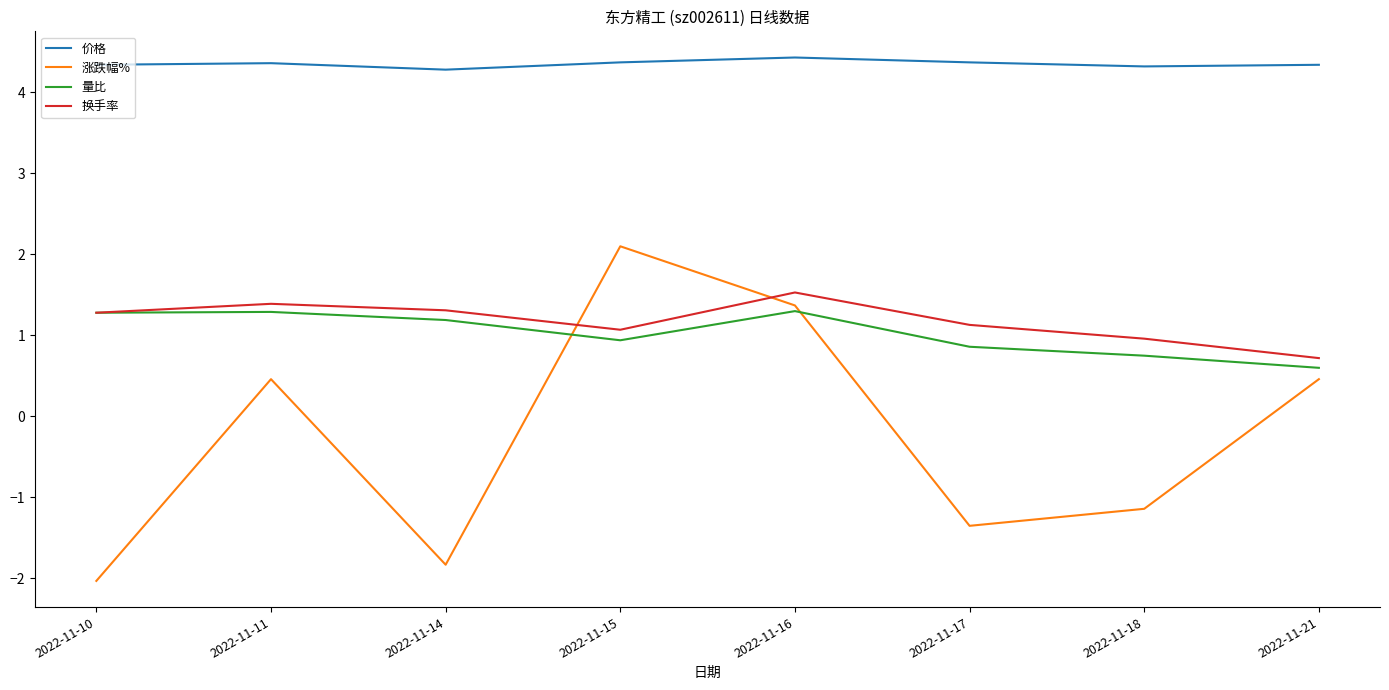

What is the sum of all 量比 values?

8.2